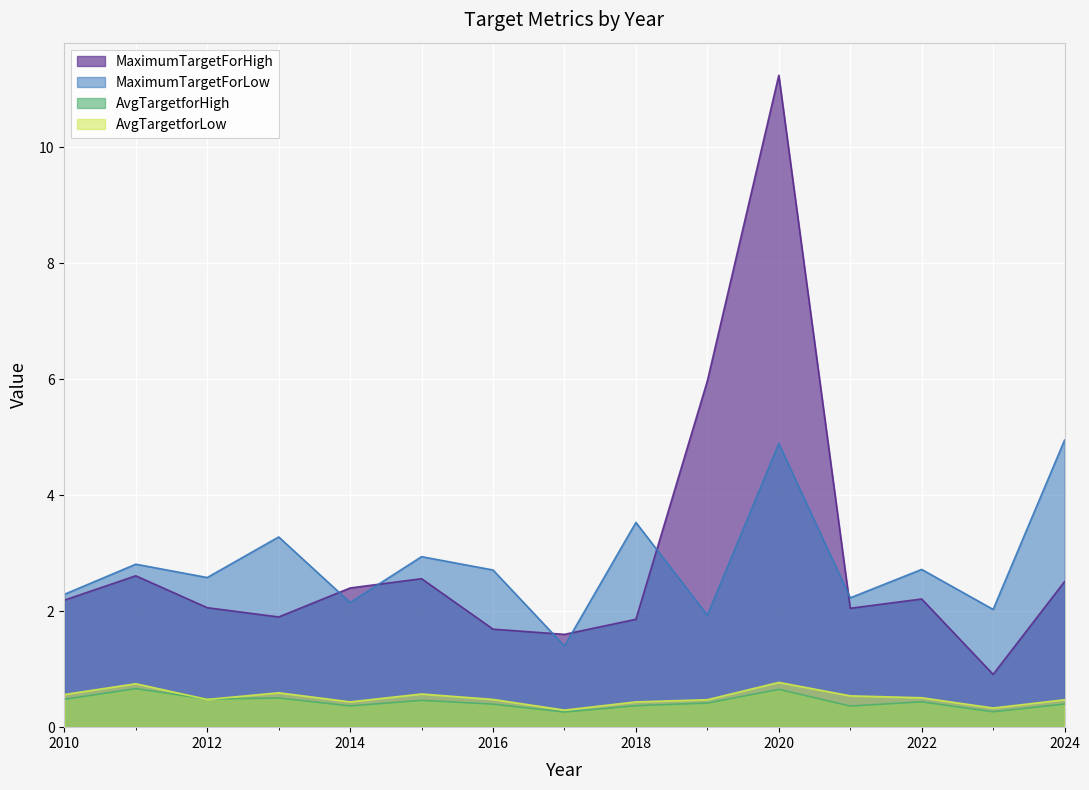

Reading right to left, list all the values displayed in this chart.

MaximumTargetForHigh: 2024=2.5	2023=0.9	2022=2.2	2021=2.0	2020=11.2	2019=6.0	2018=1.9	2017=1.6	2016=1.7	2015=2.6	2014=2.4	2013=1.9	2012=2.1	2011=2.6	2010=2.2
MaximumTargetForLow: 2024=5.0	2023=2.0	2022=2.7	2021=2.2	2020=4.9	2019=1.9	2018=3.5	2017=1.4	2016=2.7	2015=2.9	2014=2.1	2013=3.3	2012=2.6	2011=2.8	2010=2.3
AvgTargetforHigh: 2024=0.4	2023=0.3	2022=0.4	2021=0.4	2020=0.7	2019=0.4	2018=0.4	2017=0.3	2016=0.4	2015=0.5	2014=0.4	2013=0.5	2012=0.5	2011=0.7	2010=0.5
AvgTargetforLow: 2024=0.5	2023=0.3	2022=0.5	2021=0.5	2020=0.8	2019=0.5	2018=0.4	2017=0.3	2016=0.5	2015=0.6	2014=0.4	2013=0.6	2012=0.5	2011=0.7	2010=0.6